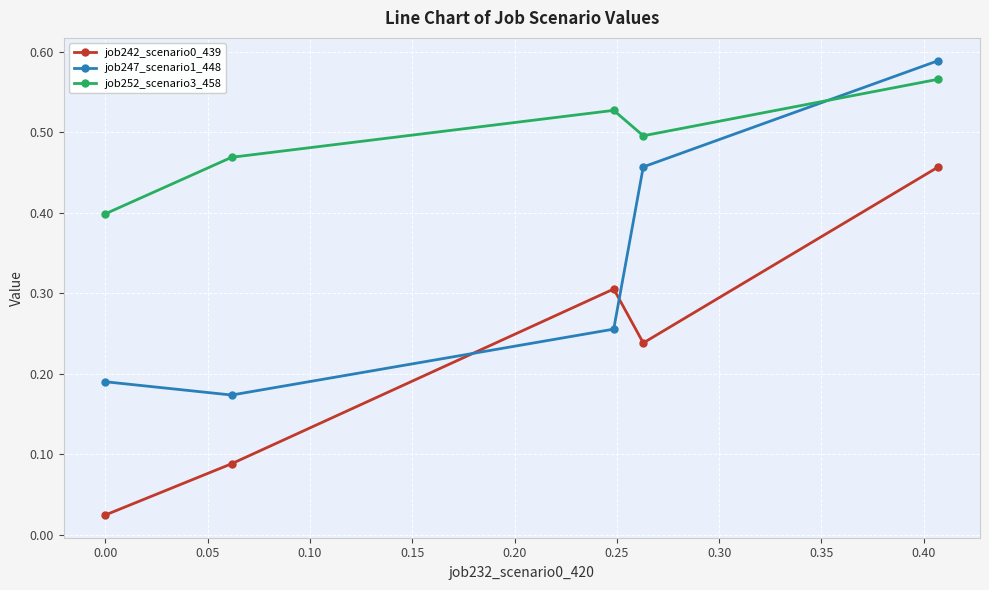

True or false: job252_scenario3_458 has more than 2 interior local peaks.

False